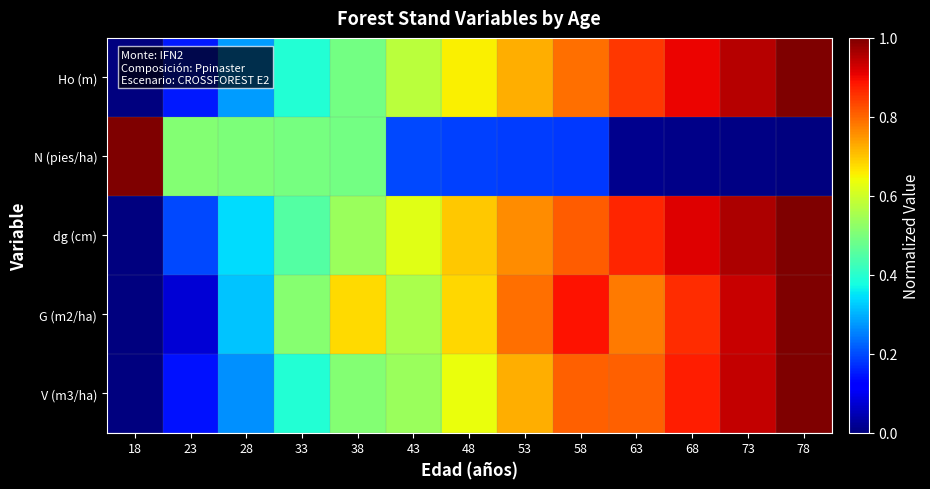

Reading left to right, transcribe all the data shown in this chart.

Ho (m): 18=0.0	23=0.2	28=0.3	33=0.4	38=0.5	43=0.6	48=0.7	53=0.7	58=0.8	63=0.8	68=0.9	73=1.0	78=1.0
N (pies/ha): 18=1.0	23=0.5	28=0.5	33=0.5	38=0.5	43=0.2	48=0.2	53=0.2	58=0.2	63=0.0	68=0.0	73=0.0	78=0.0
dg (cm): 18=0.0	23=0.2	28=0.3	33=0.5	38=0.5	43=0.6	48=0.7	53=0.8	58=0.8	63=0.9	68=0.9	73=1.0	78=1.0
G (m2/ha): 18=0.0	23=0.1	28=0.3	33=0.5	38=0.7	43=0.6	48=0.7	53=0.8	58=0.9	63=0.8	68=0.9	73=0.9	78=1.0
V (m3/ha): 18=0.0	23=0.1	28=0.3	33=0.4	38=0.5	43=0.5	48=0.6	53=0.7	58=0.8	63=0.8	68=0.9	73=0.9	78=1.0